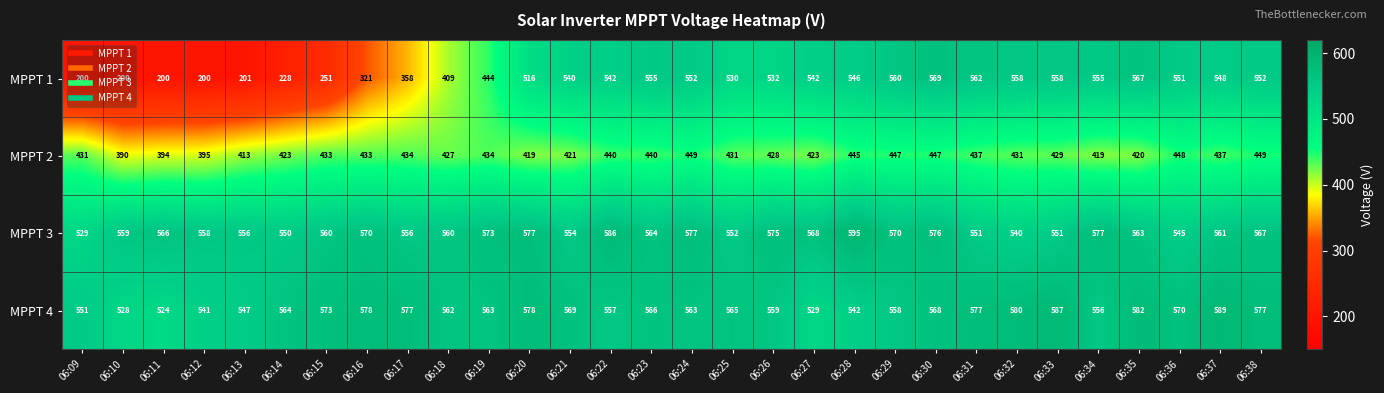

What is the smallest value displayed?

200